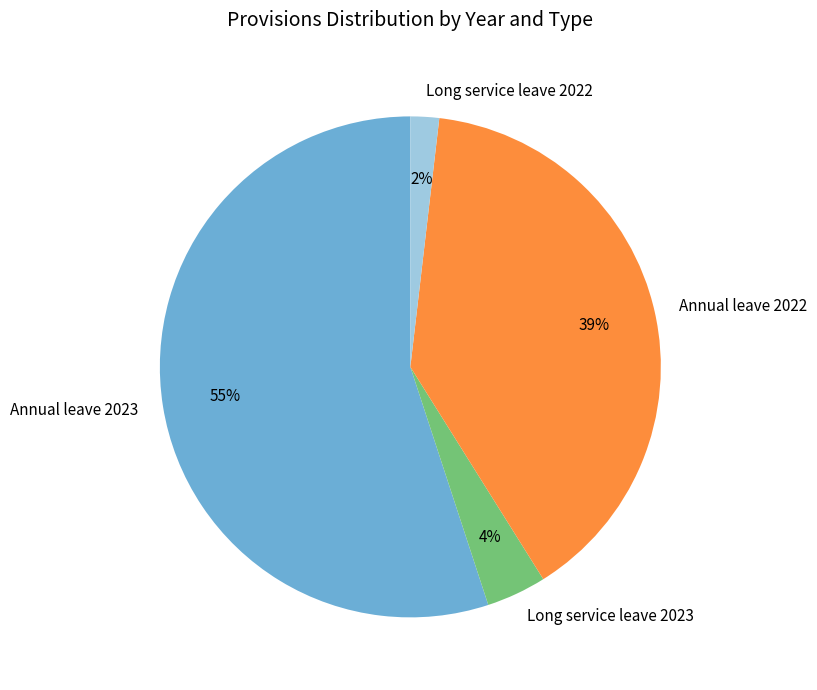

To the nearest percent, what portion does Long service leave 2023 represent?

4%